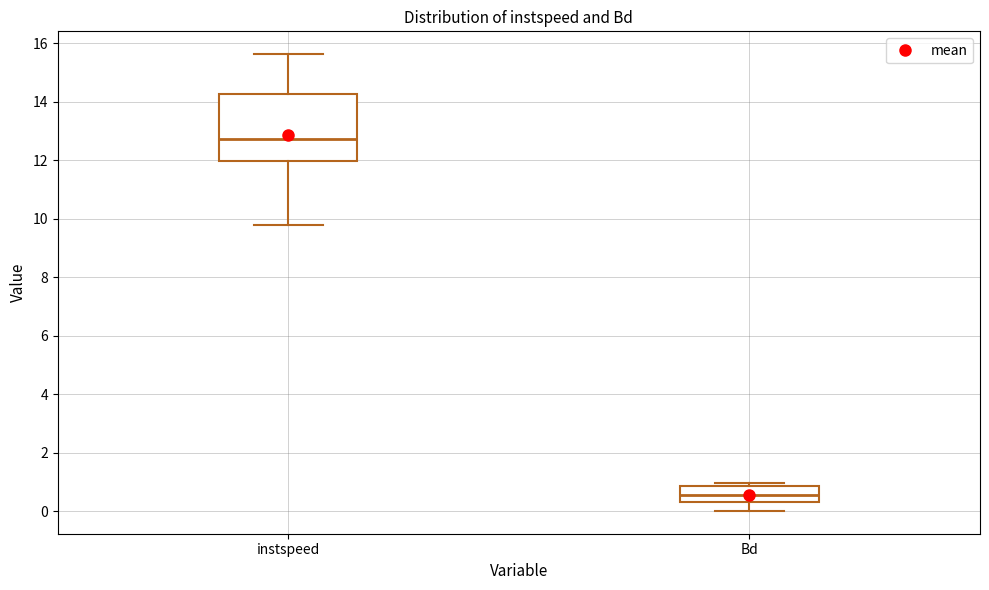

Reading left to right, transcribe this box plot: for each box, give where its median line is, the range the box spans, and where its two whiskers end, as read against the y-axis. The values are not printed on the chart, so give them approximately, as read against the axis.

instspeed: median 12.8, box 12.0 to 14.2, whiskers 9.8 to 15.6
Bd: median 0.6, box 0.4 to 0.8, whiskers 0.0 to 1.0